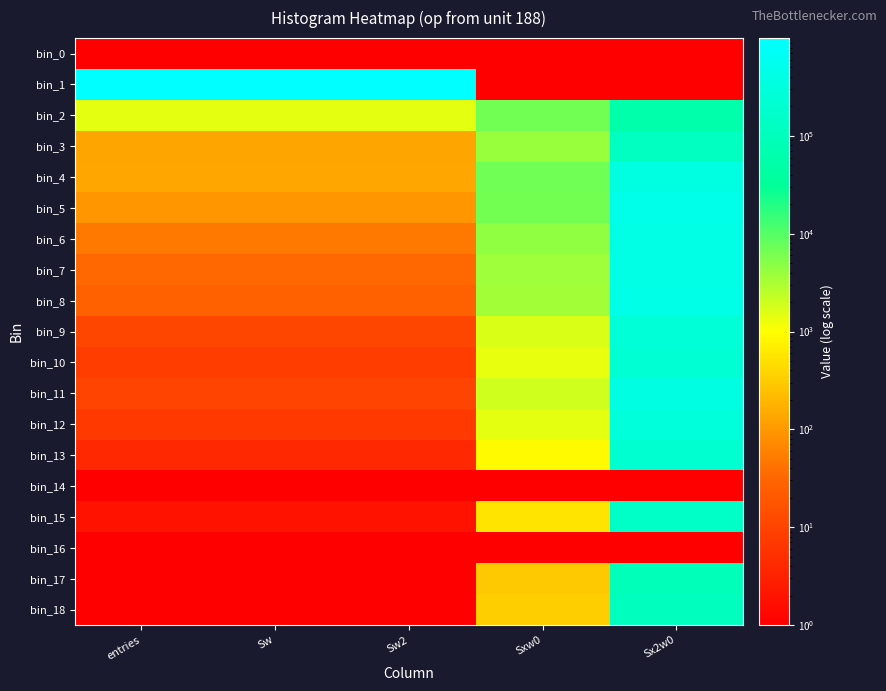

Count the number of data series in this chart.

19